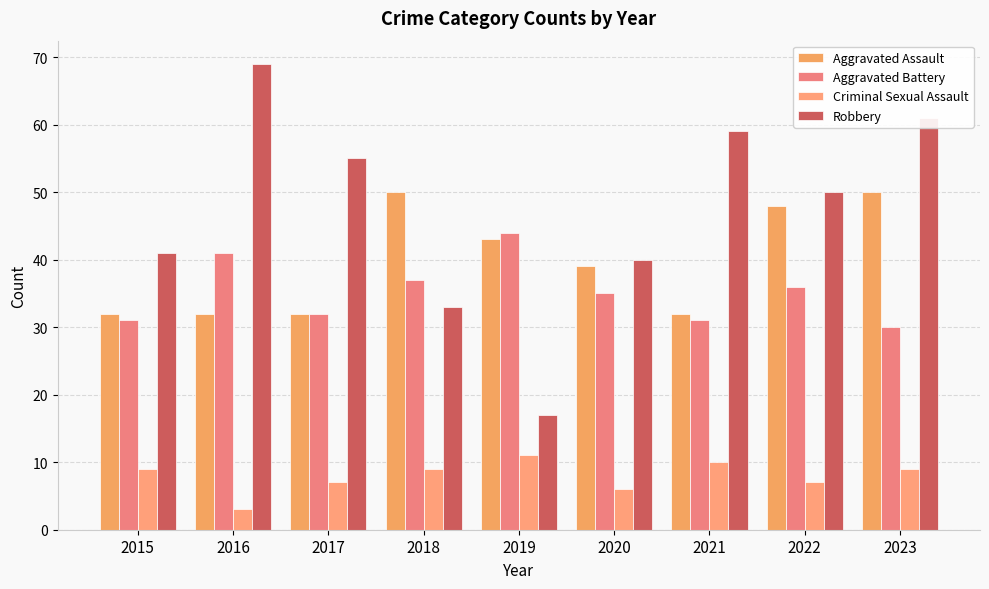

What is the lowest value of the Aggravated Assault series?

32